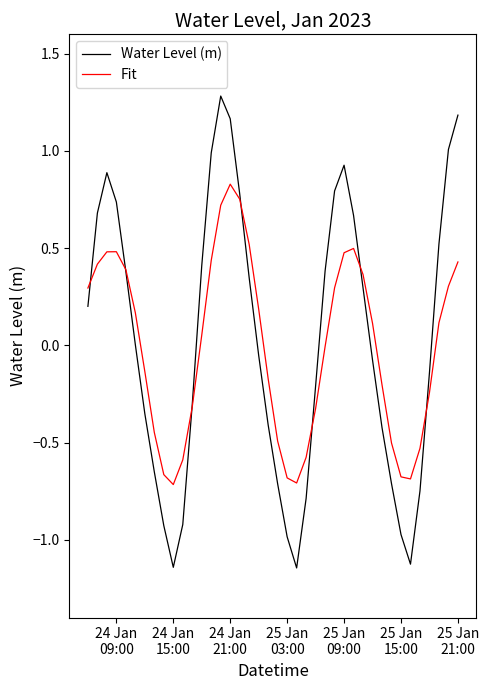

Which series has the largest total across all categories?

Water Level (m)